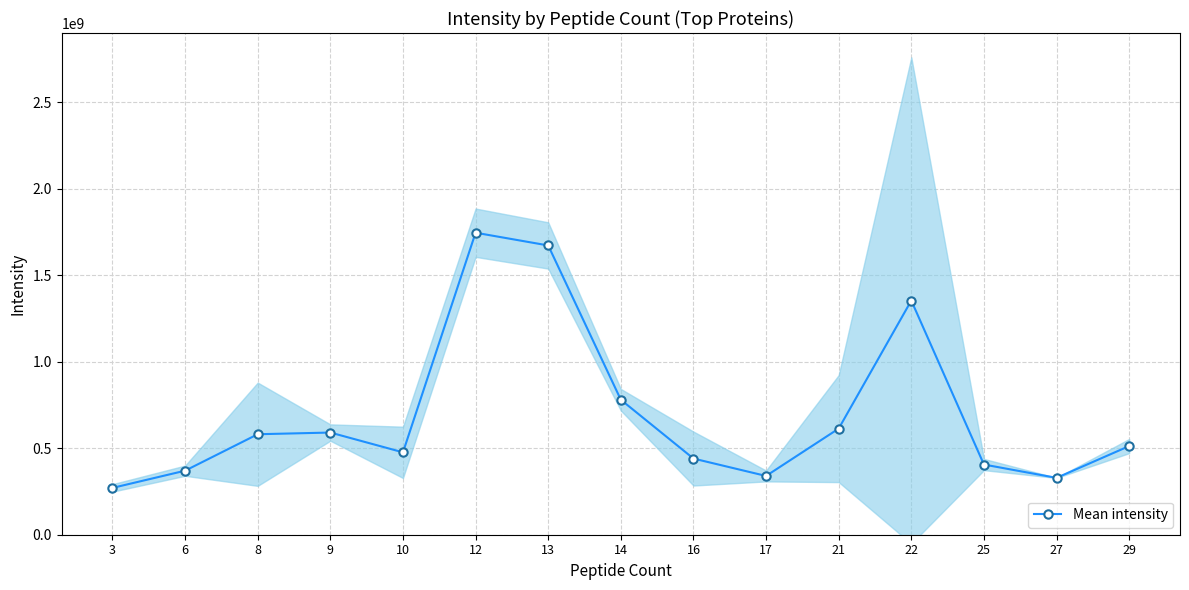

What is the minimum value shown in the chart?

270490000.0